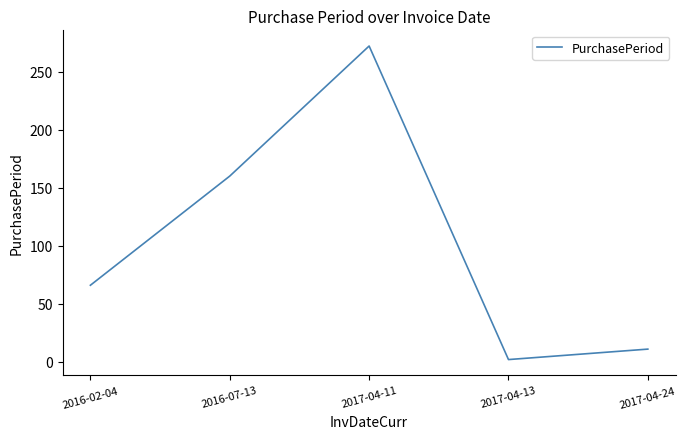

What is the sum of the values at 2017-04-13 and 2017-04-11?

274